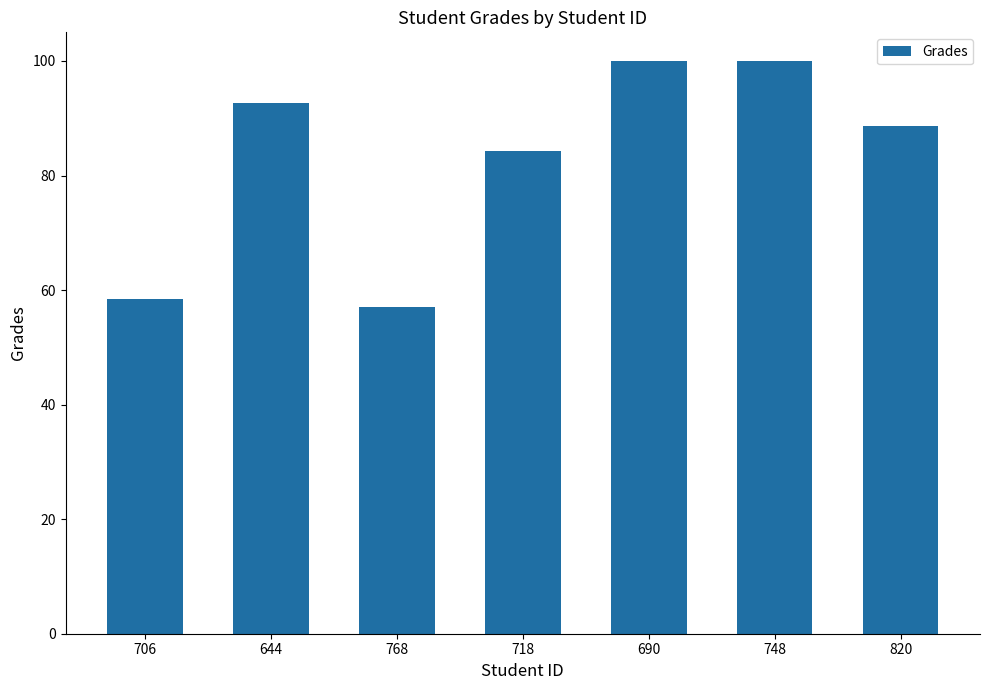

What is the greatest value displayed?

100.0